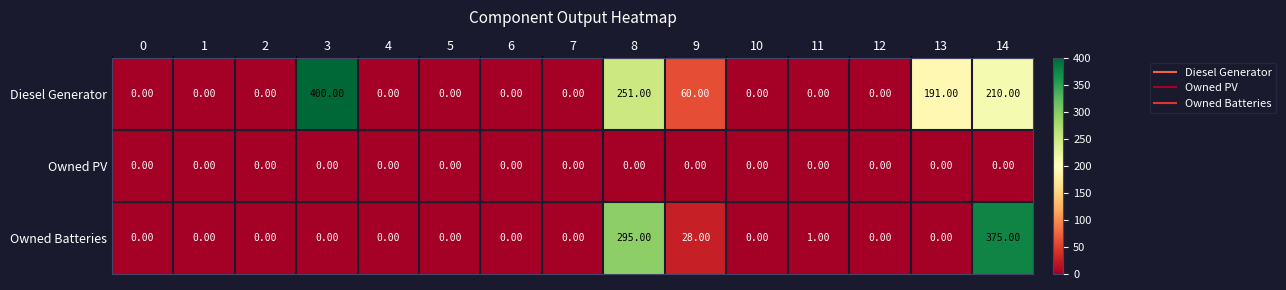

Rank the series by their maximum value, from lowest to highest.

Owned PV, Owned Batteries, Diesel Generator